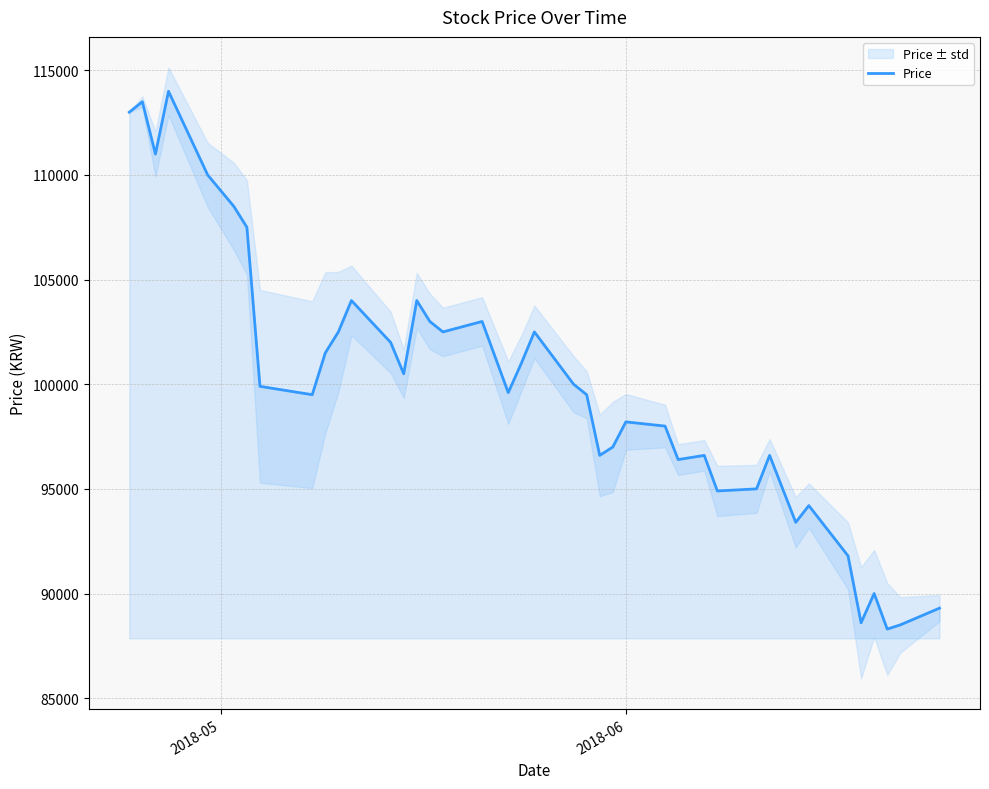

What is the maximum value for Price?

114000